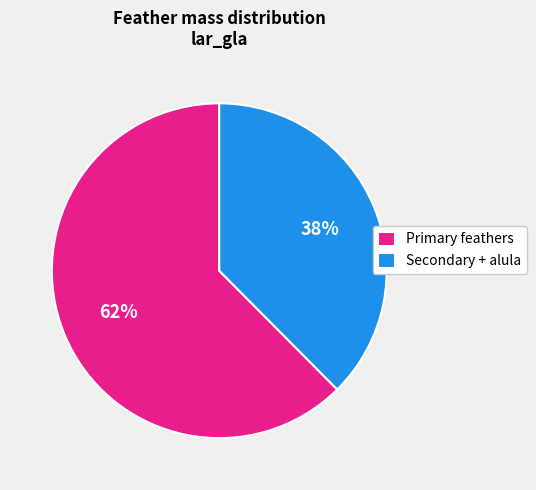

To the nearest percent, what portion does Secondary + alula represent?

38%